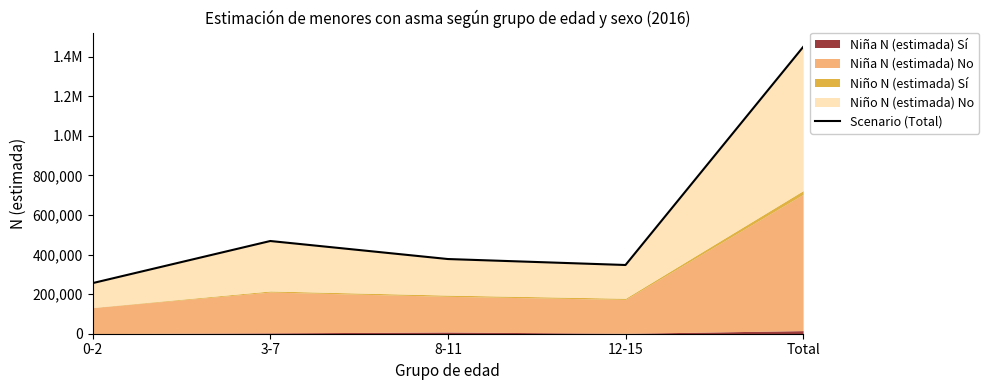

What value does the data have at 3-7, to the nearest 50?

468600